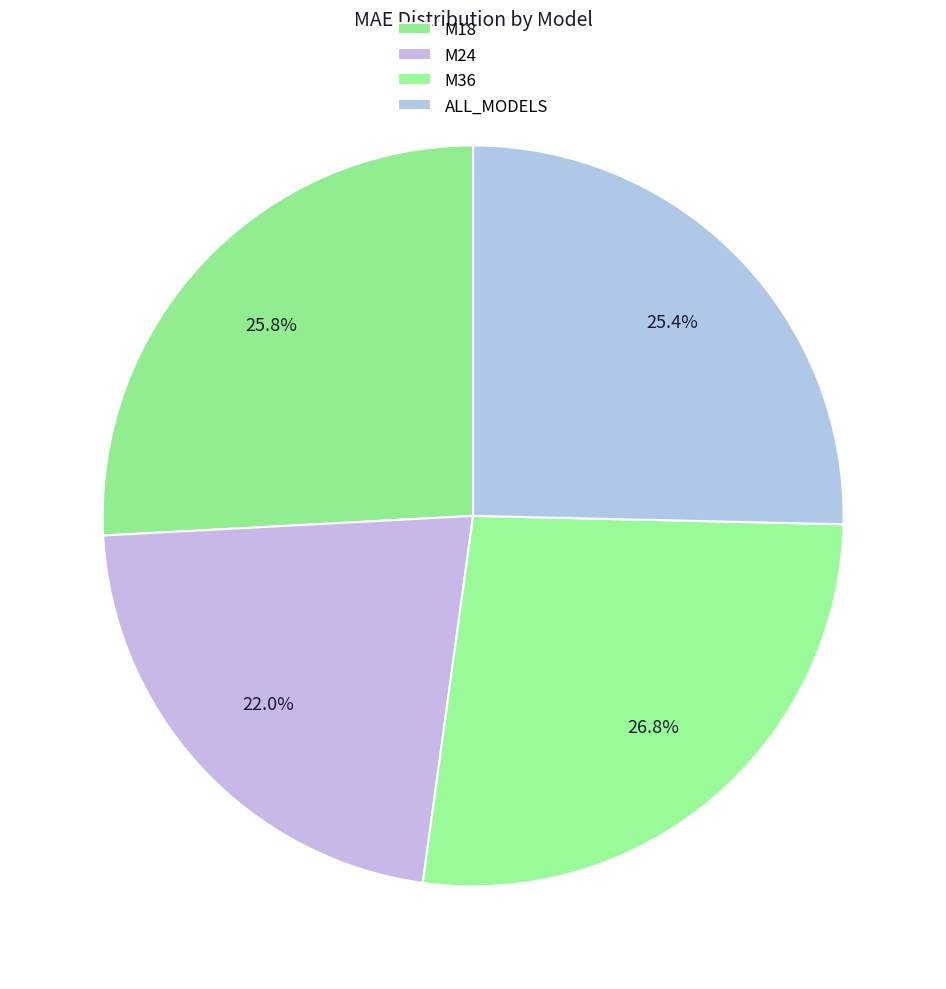

How many slices are in this pie chart?

4